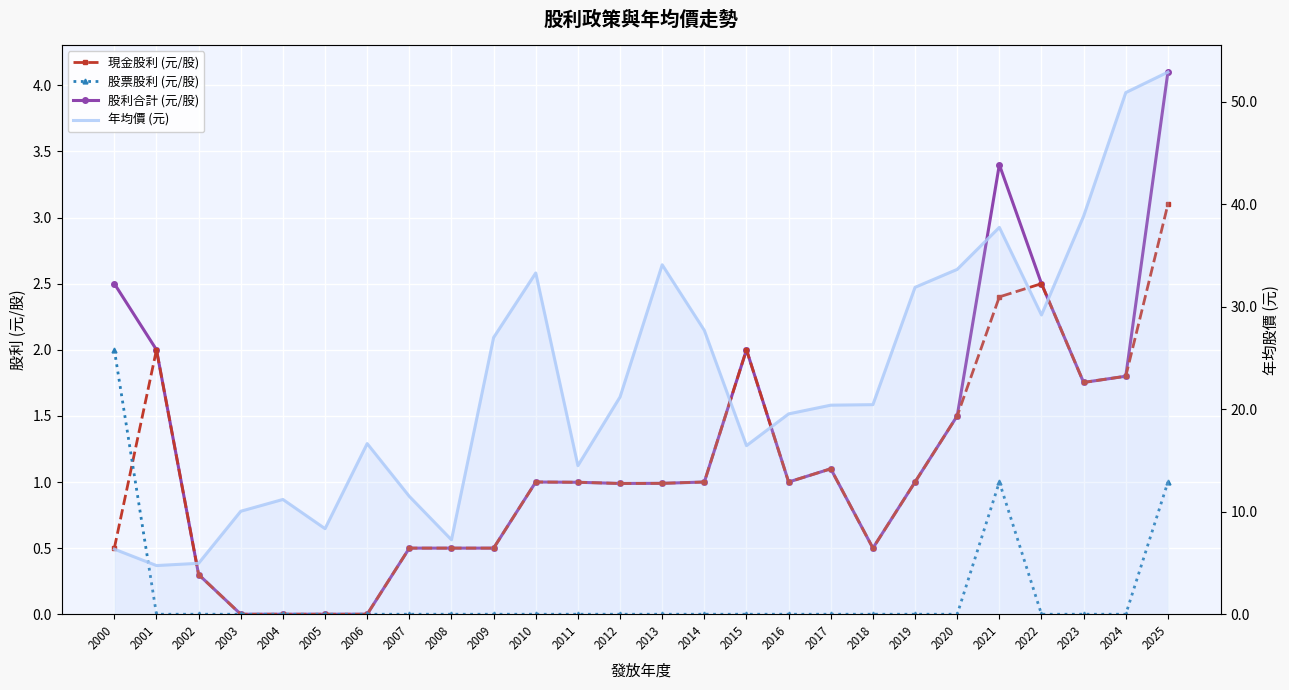

Is it true that 現金股利 (元/股) equals 1.0 at 2013?

True